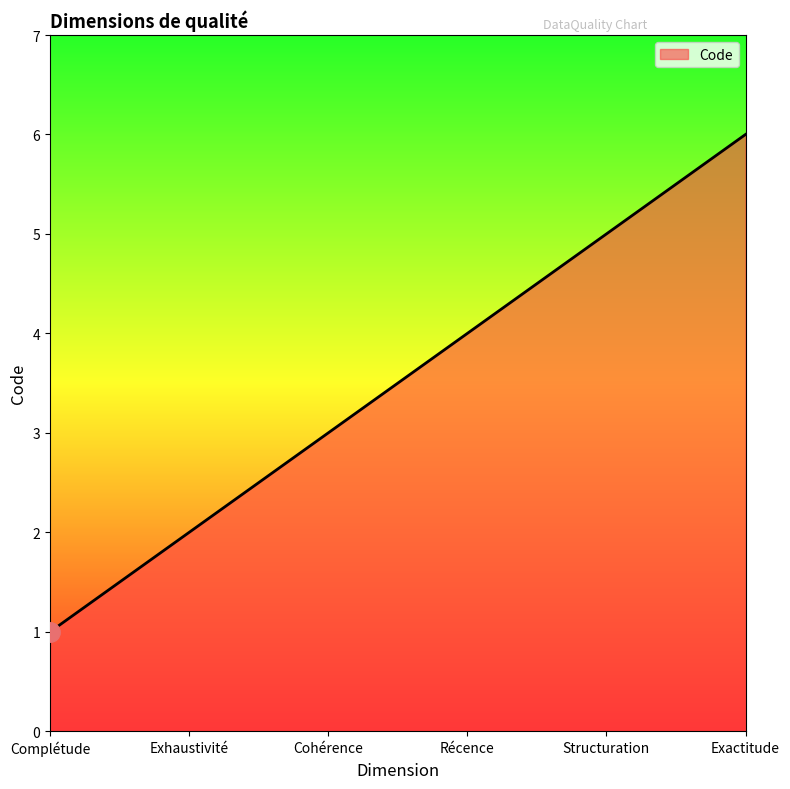

Rank the categories by value from highest to lowest.

Exactitude, Structuration, Récence, Cohérence, Exhaustivité, Complétude